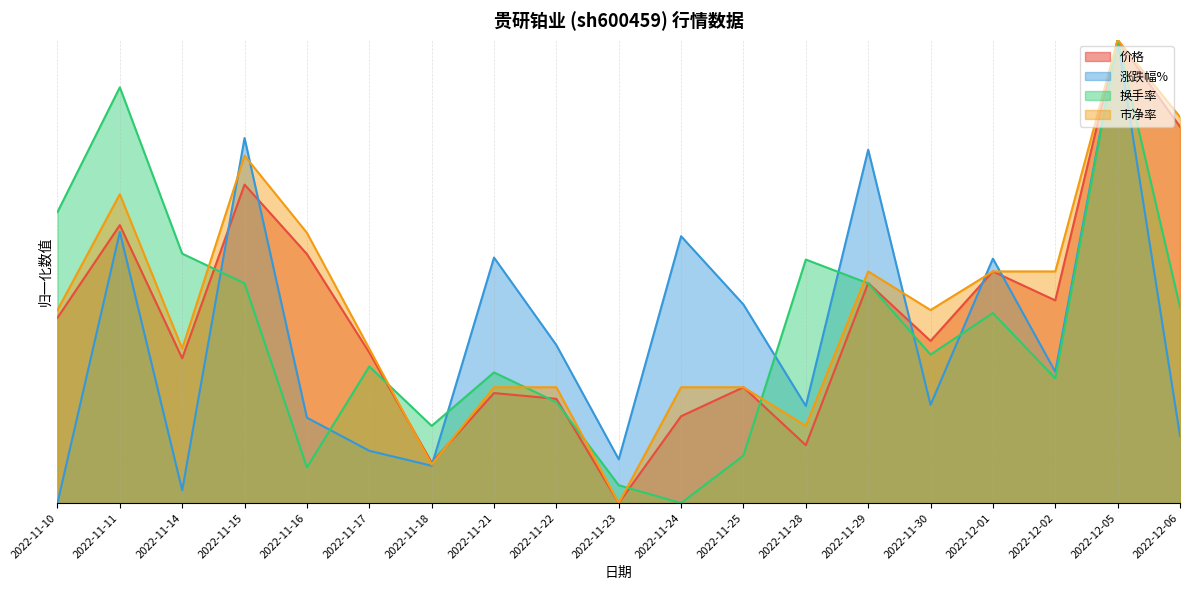

The 市净率 series shows 0.4 at 2022-11-10. True or false?

True